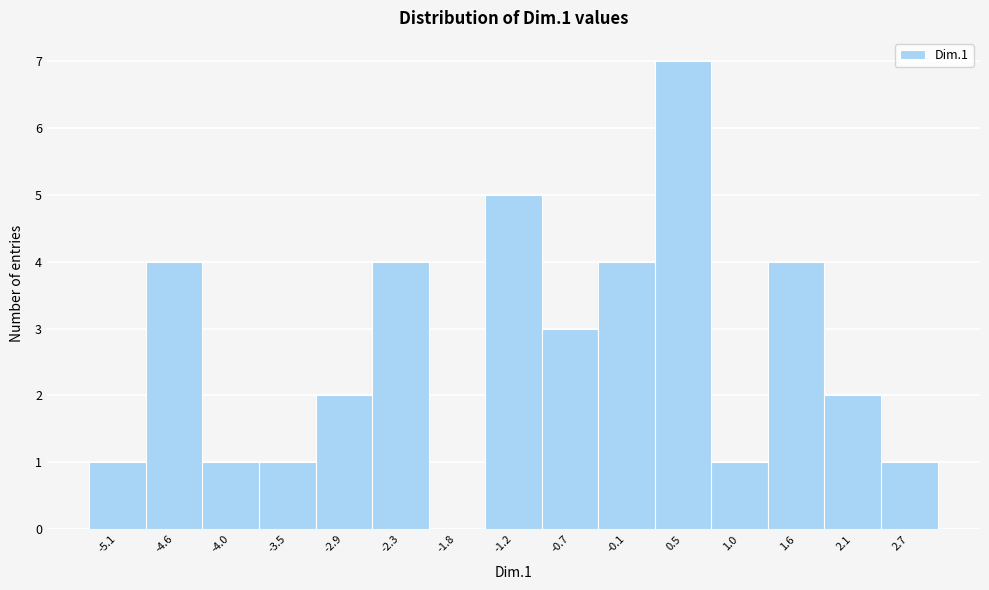

Reading left to right, transcribe all the data shown in this chart.

-5.1=1	-4.6=4	-4.0=1	-3.5=1	-2.9=2	-2.3=4	-1.8=0	-1.2=5	-0.7=3	-0.1=4	0.5=7	1.0=1	1.6=4	2.1=2	2.7=1